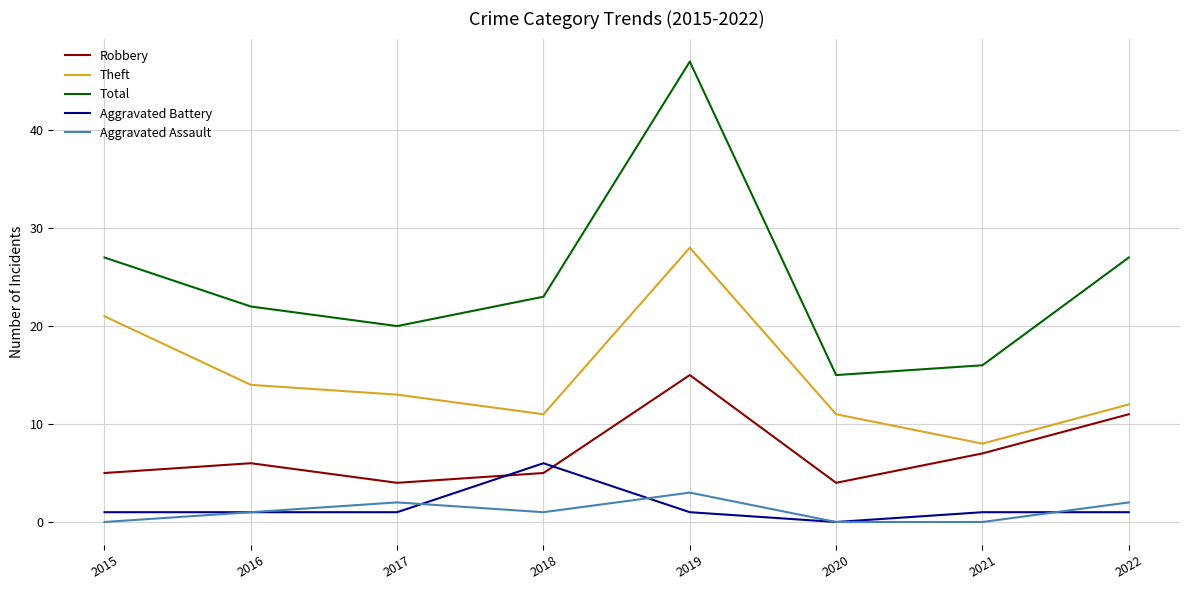

True or false: Robbery has a value of 6 at 2020.

False